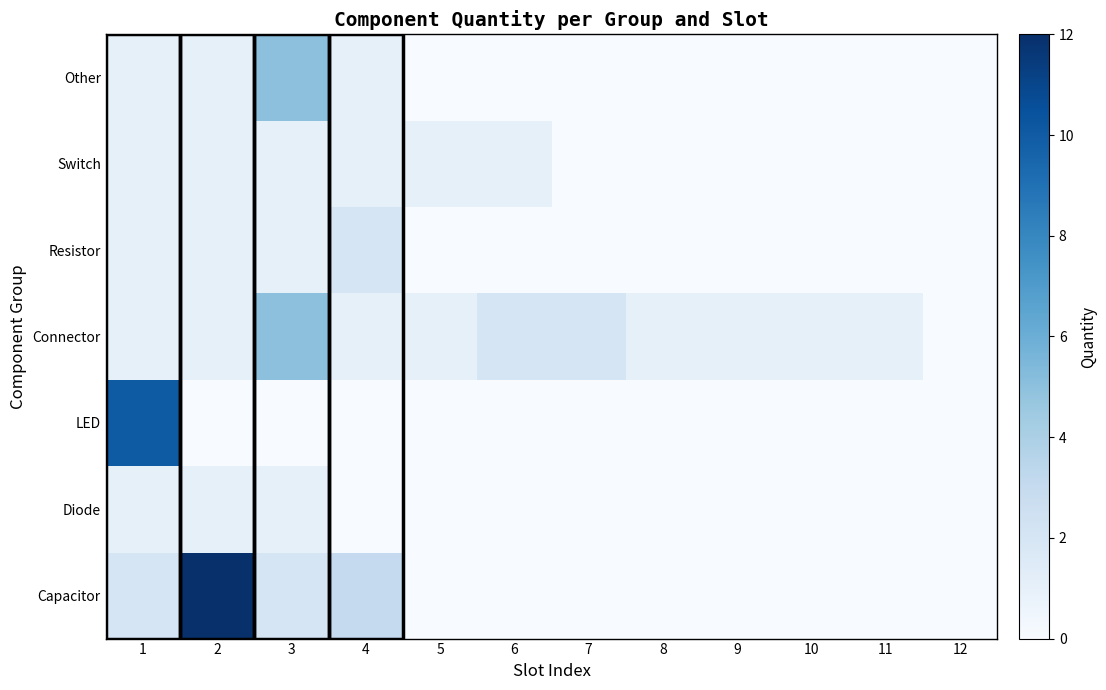

Reading left to right, transcribe all the data shown in this chart.

row_0: 2	12	2	3	0	0	0	0	0	0	0	0
row_1: 1	1	1	0	0	0	0	0	0	0	0	0
row_2: 10	0	0	0	0	0	0	0	0	0	0	0
row_3: 1	1	5	1	1	2	2	1	1	1	1	0
row_4: 1	1	1	2	0	0	0	0	0	0	0	0
row_5: 1	1	1	1	1	1	0	0	0	0	0	0
row_6: 1	1	5	1	0	0	0	0	0	0	0	0